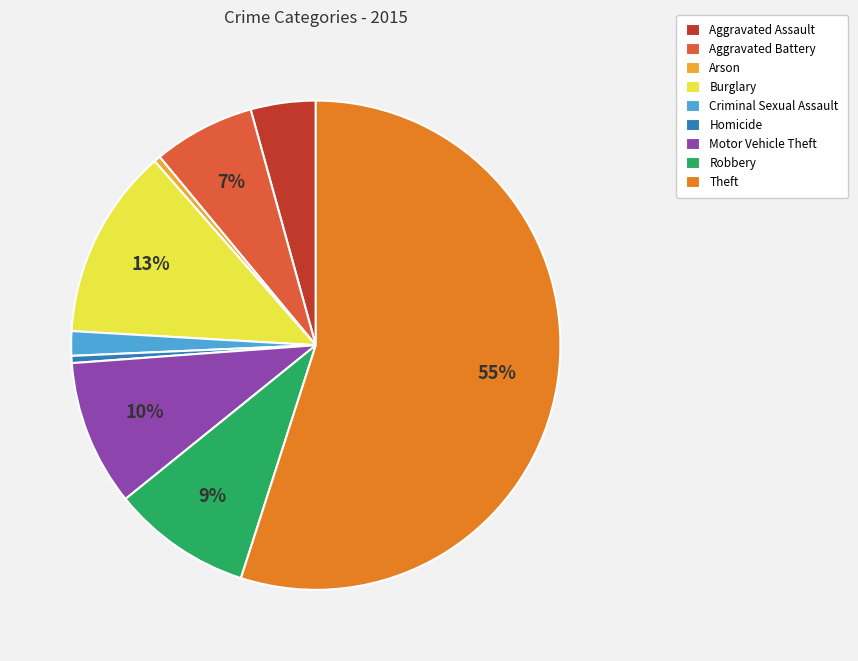

What is the largest slice in the pie chart?

Theft